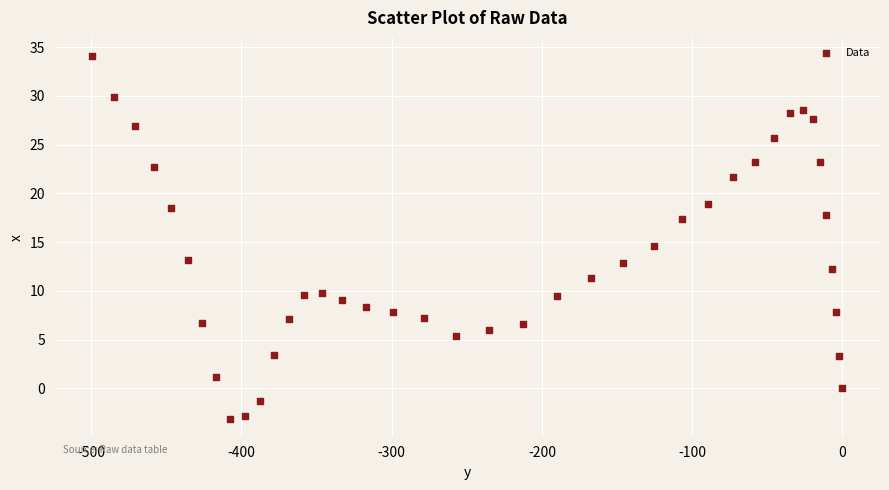

What is the range of Y values (max minus min)?

37.2